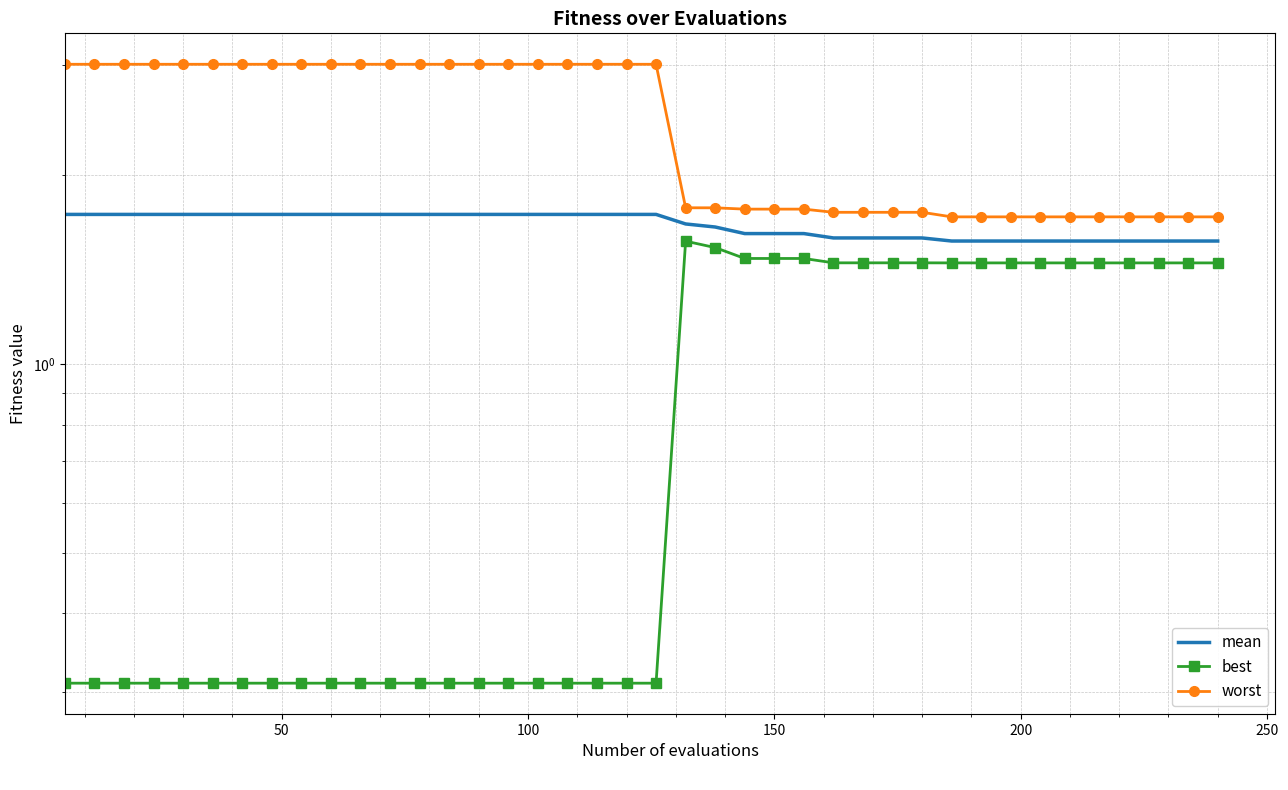

Reading left to right, list all the values displayed in this chart.

mean: 1.7	1.7	1.7	1.7	1.7	1.7	1.7	1.7	1.7	1.7	1.7	1.7	1.7	1.7	1.7	1.7	1.7	1.7	1.7	1.7	1.7	1.7	1.7	1.6	1.6	1.6	1.6	1.6	1.6	1.6	1.6	1.6	1.6	1.6	1.6	1.6	1.6	1.6	1.6	1.6
best: 0.3	0.3	0.3	0.3	0.3	0.3	0.3	0.3	0.3	0.3	0.3	0.3	0.3	0.3	0.3	0.3	0.3	0.3	0.3	0.3	0.3	1.6	1.5	1.5	1.5	1.5	1.4	1.4	1.4	1.4	1.4	1.4	1.4	1.4	1.4	1.4	1.4	1.4	1.4	1.4
worst: 3.0	3.0	3.0	3.0	3.0	3.0	3.0	3.0	3.0	3.0	3.0	3.0	3.0	3.0	3.0	3.0	3.0	3.0	3.0	3.0	3.0	1.8	1.8	1.8	1.8	1.8	1.7	1.7	1.7	1.7	1.7	1.7	1.7	1.7	1.7	1.7	1.7	1.7	1.7	1.7